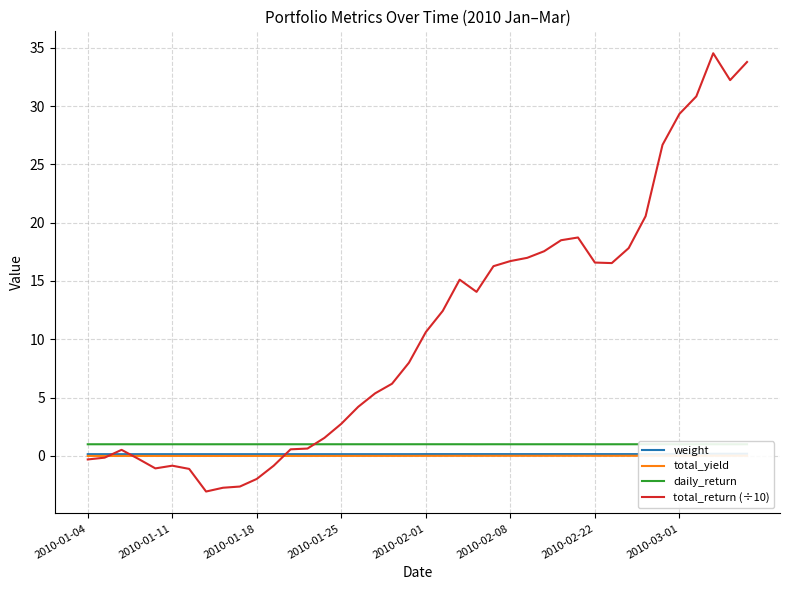

What is the total value across all series at 33?

21.7